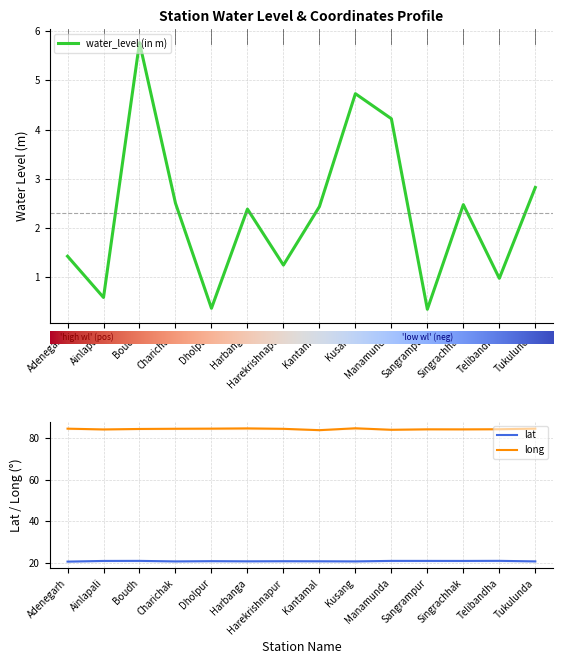

What are all the series names shown in the legend?

water_level (in m), lat, long